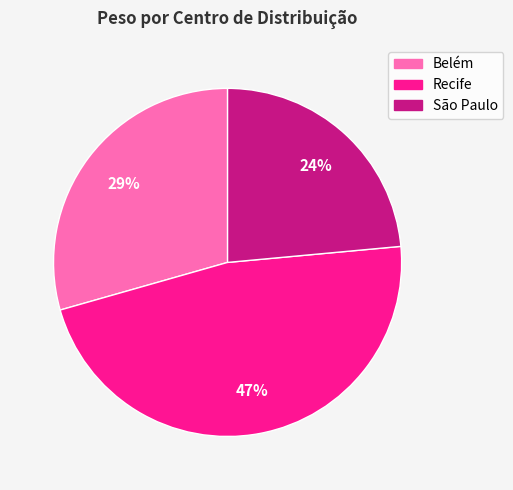

Do Belém and Recife together represent more than half of the pie?

Yes